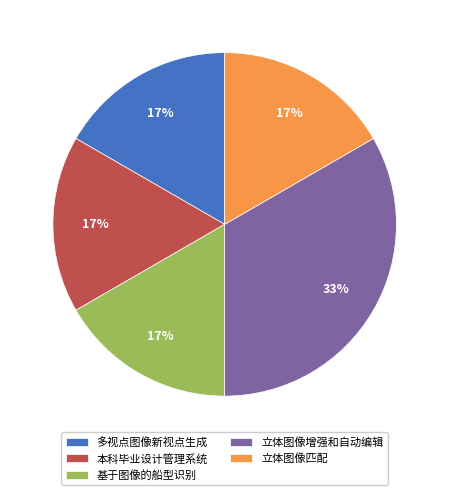

Approximately how many times larger is the value at 立体图像匹配 compared to 立体图像增强和自动编辑?

0.5